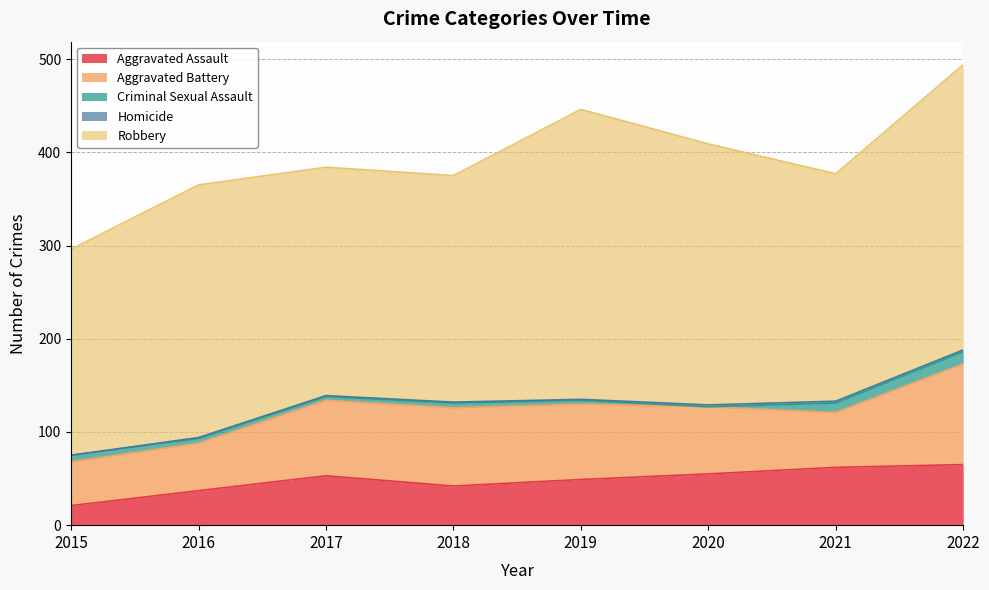

Which series changed the most between 2018 and 2022?

Robbery